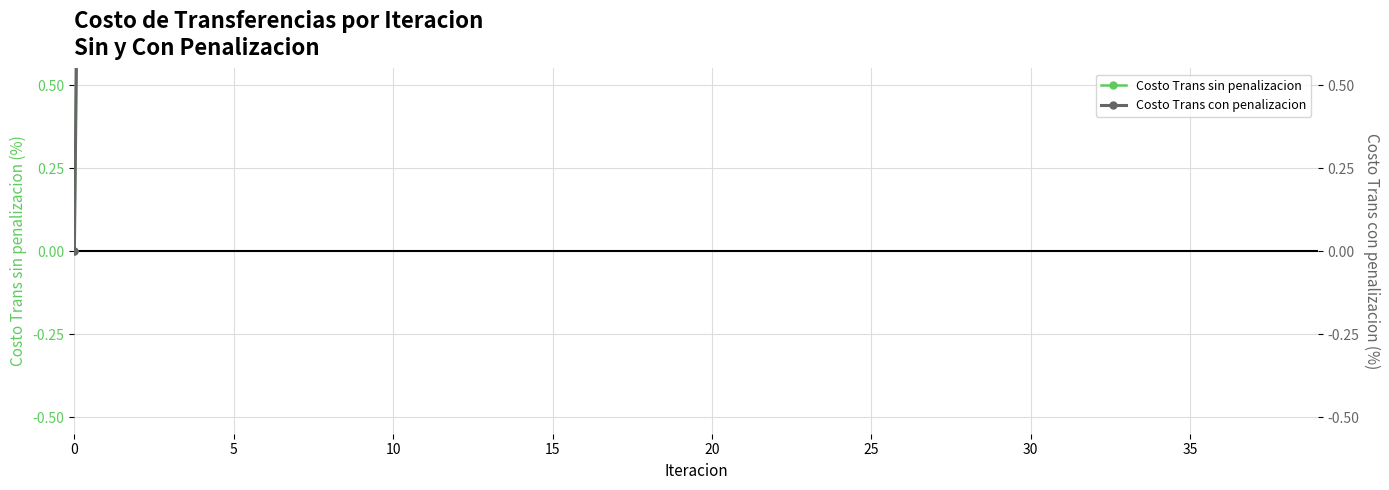

What is the difference between the second highest and second lowest values in the Costo Trans con penalizacion series?

5.9